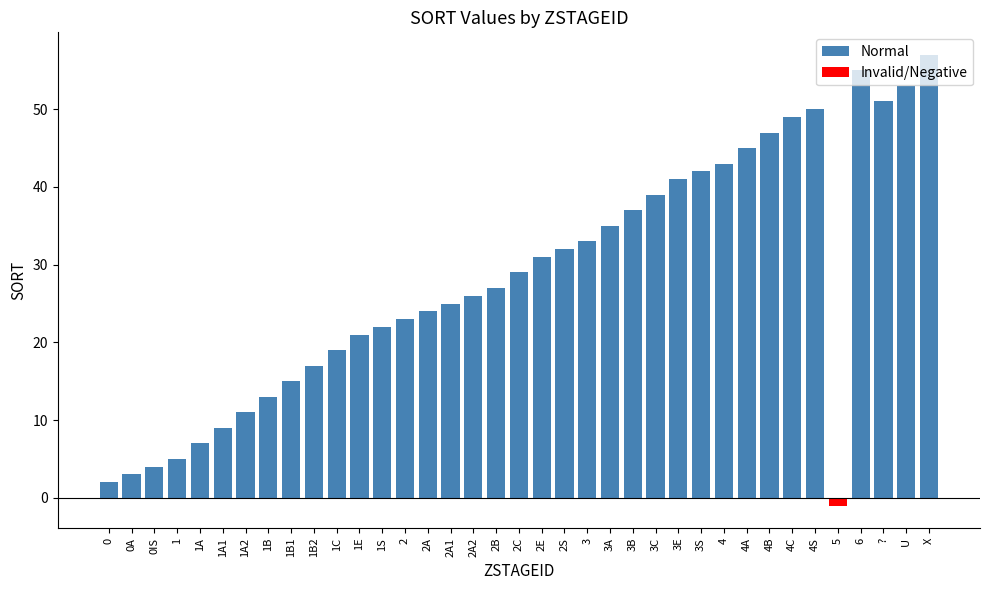

Does the chart contain any negative values?

Yes